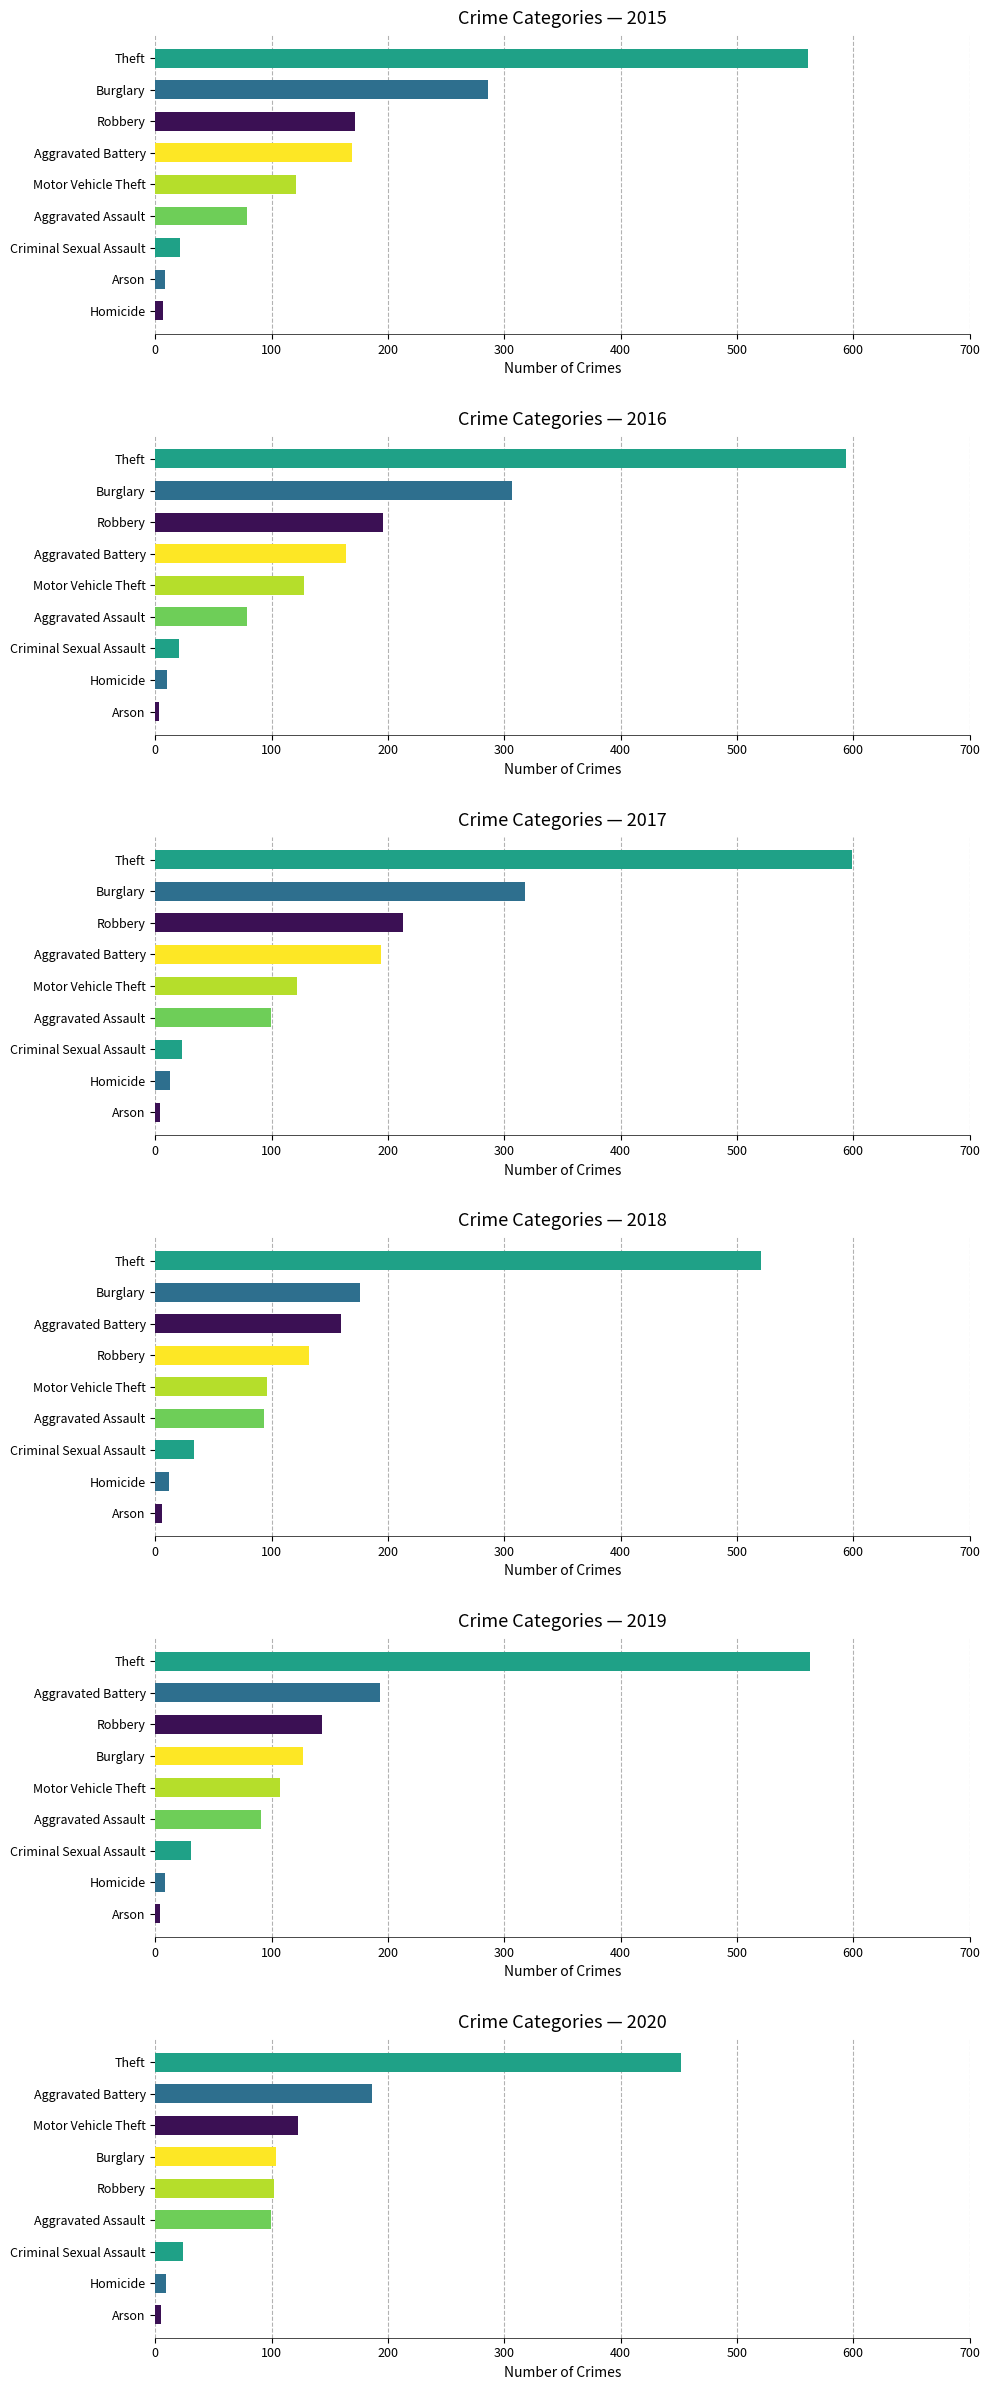

Is the value of 2017 at Arson greater than the value of 2015 at Burglary?

No